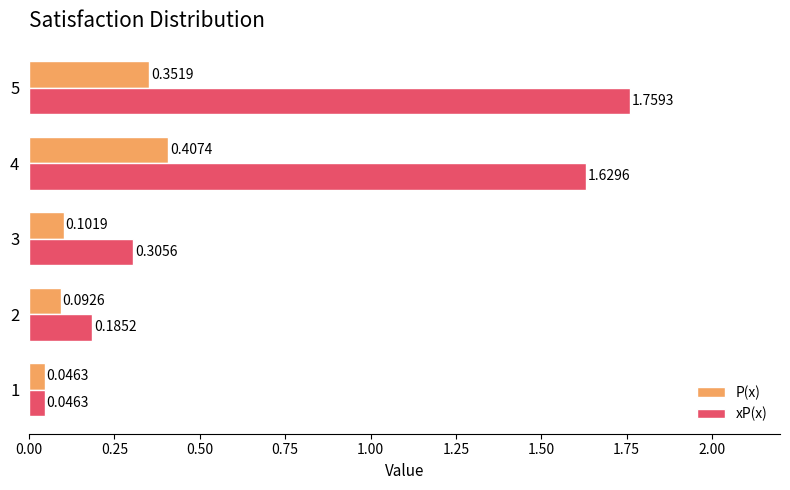

What is the sum of all xP(x) values?

3.9